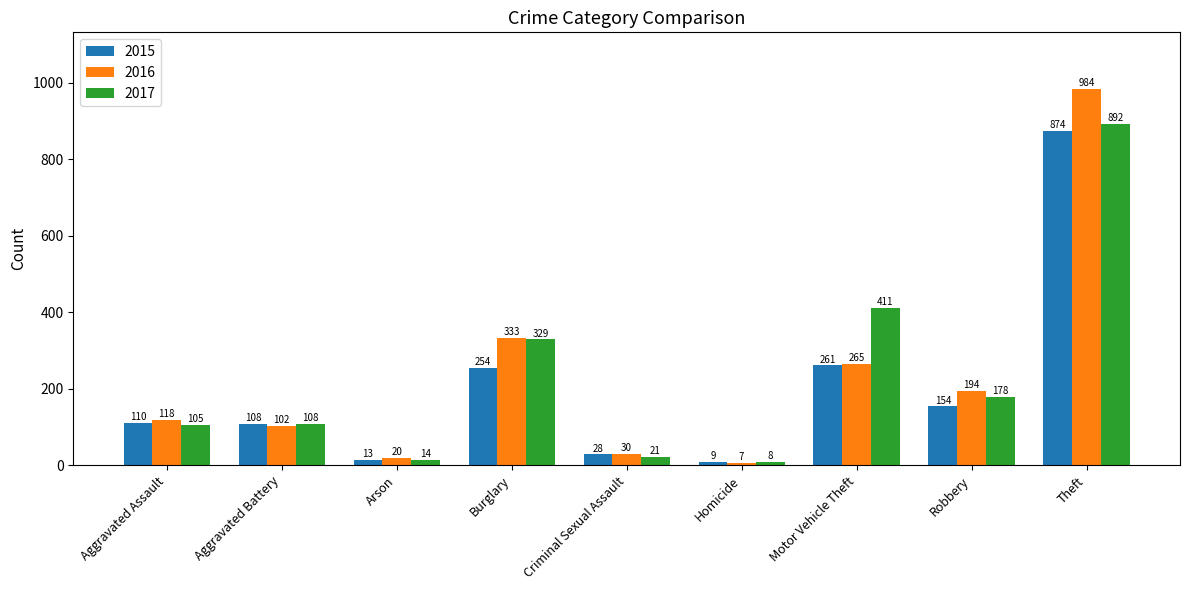

What is the difference between the highest and lowest values at Arson?

7